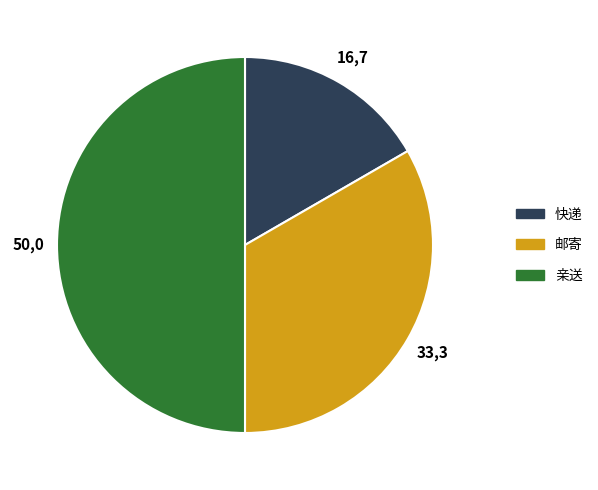

Does 快递 represent more than half of the total?

No